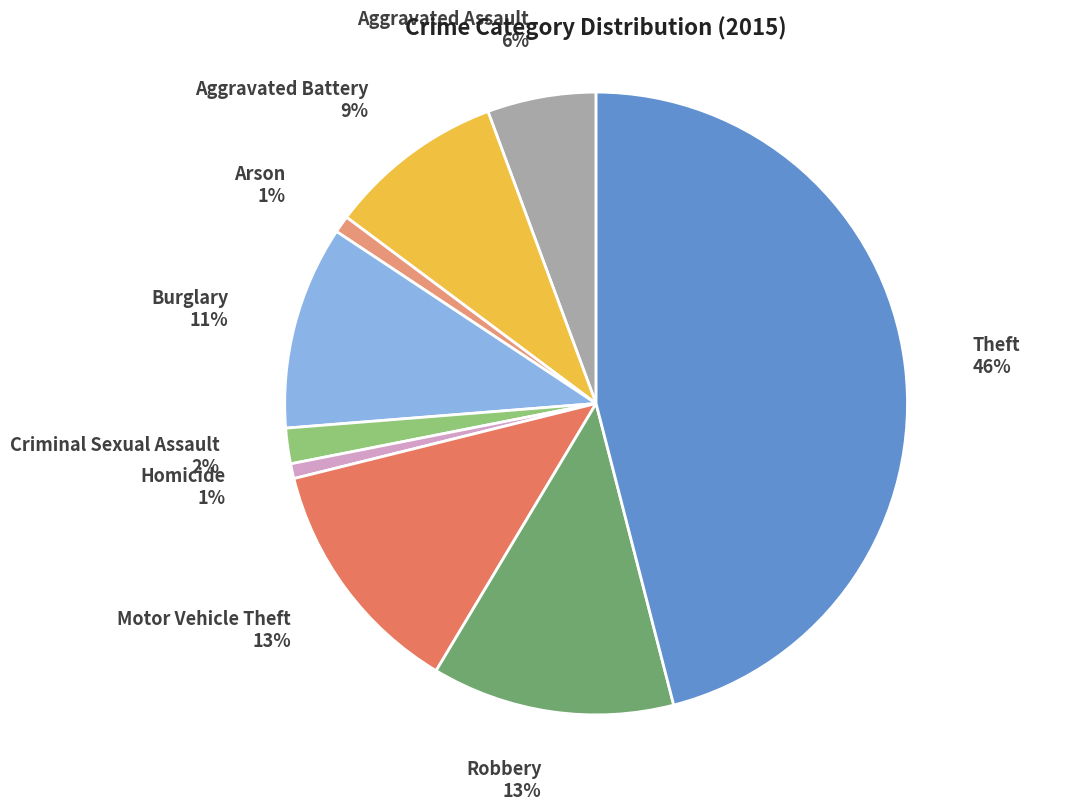

Which slice is the largest?

Theft